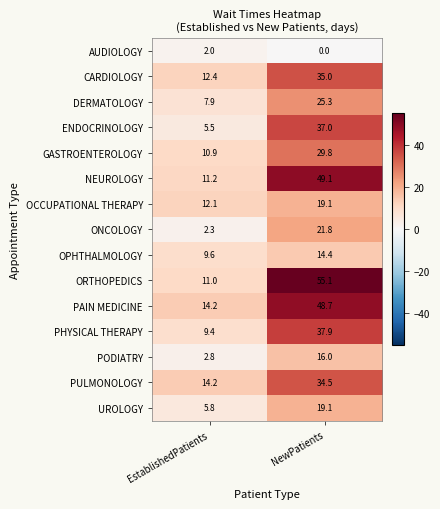

Reading right to left, list all the values displayed in this chart.

AUDIOLOGY: NewPatients=0.0	EstablishedPatients=2.0
CARDIOLOGY: NewPatients=35.0	EstablishedPatients=12.4
DERMATOLOGY: NewPatients=25.3	EstablishedPatients=7.9
ENDOCRINOLOGY: NewPatients=37.0	EstablishedPatients=5.5
GASTROENTEROLOGY: NewPatients=29.8	EstablishedPatients=10.9
NEUROLOGY: NewPatients=49.1	EstablishedPatients=11.2
OCCUPATIONAL THERAPY: NewPatients=19.1	EstablishedPatients=12.1
ONCOLOGY: NewPatients=21.8	EstablishedPatients=2.3
OPHTHALMOLOGY: NewPatients=14.4	EstablishedPatients=9.6
ORTHOPEDICS: NewPatients=55.1	EstablishedPatients=11.0
PAIN MEDICINE: NewPatients=48.7	EstablishedPatients=14.2
PHYSICAL THERAPY: NewPatients=37.9	EstablishedPatients=9.4
PODIATRY: NewPatients=16.0	EstablishedPatients=2.8
PULMONOLOGY: NewPatients=34.5	EstablishedPatients=14.2
UROLOGY: NewPatients=19.1	EstablishedPatients=5.8